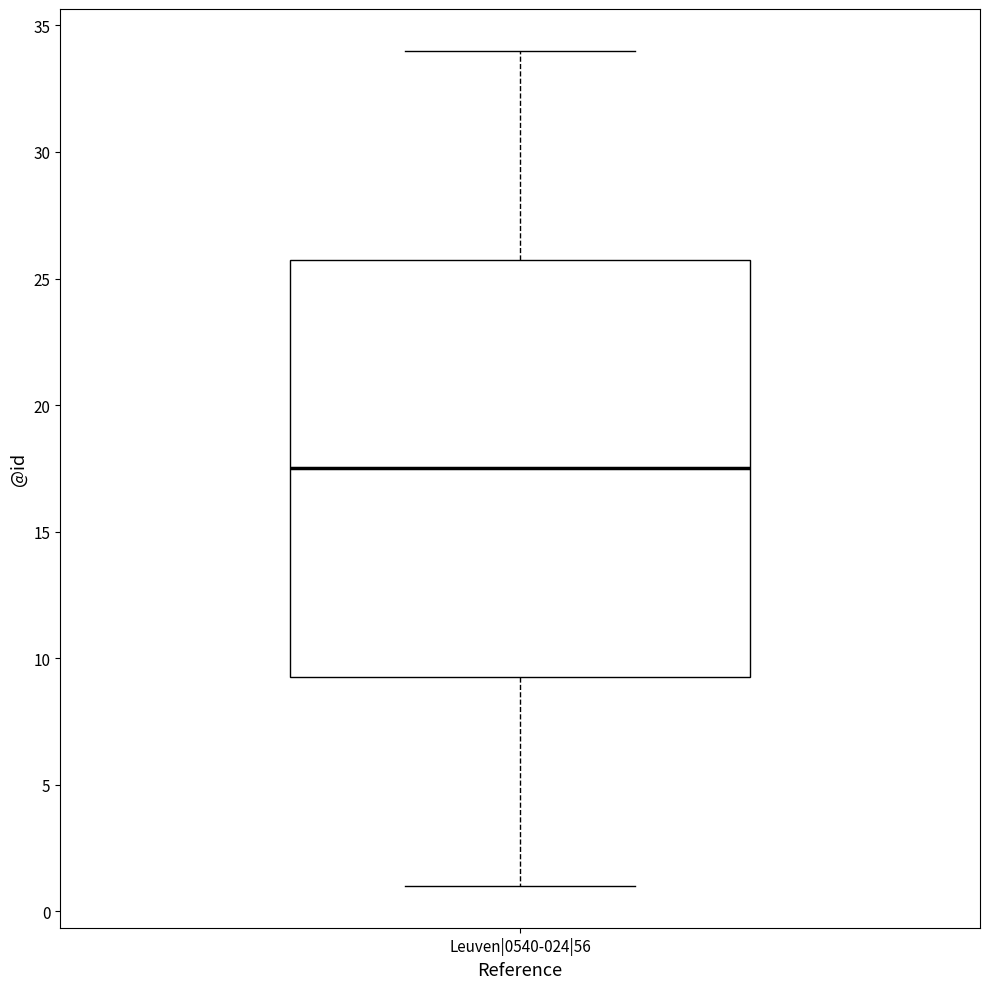

Read this box plot against the y-axis: the position of the median line, the range covered by the box, and the ends of both whiskers. The values are not printed on the chart, so give them approximately, as read against the axis.

median 17.5, box 9.5 to 26.0, whiskers 1.0 to 34.0